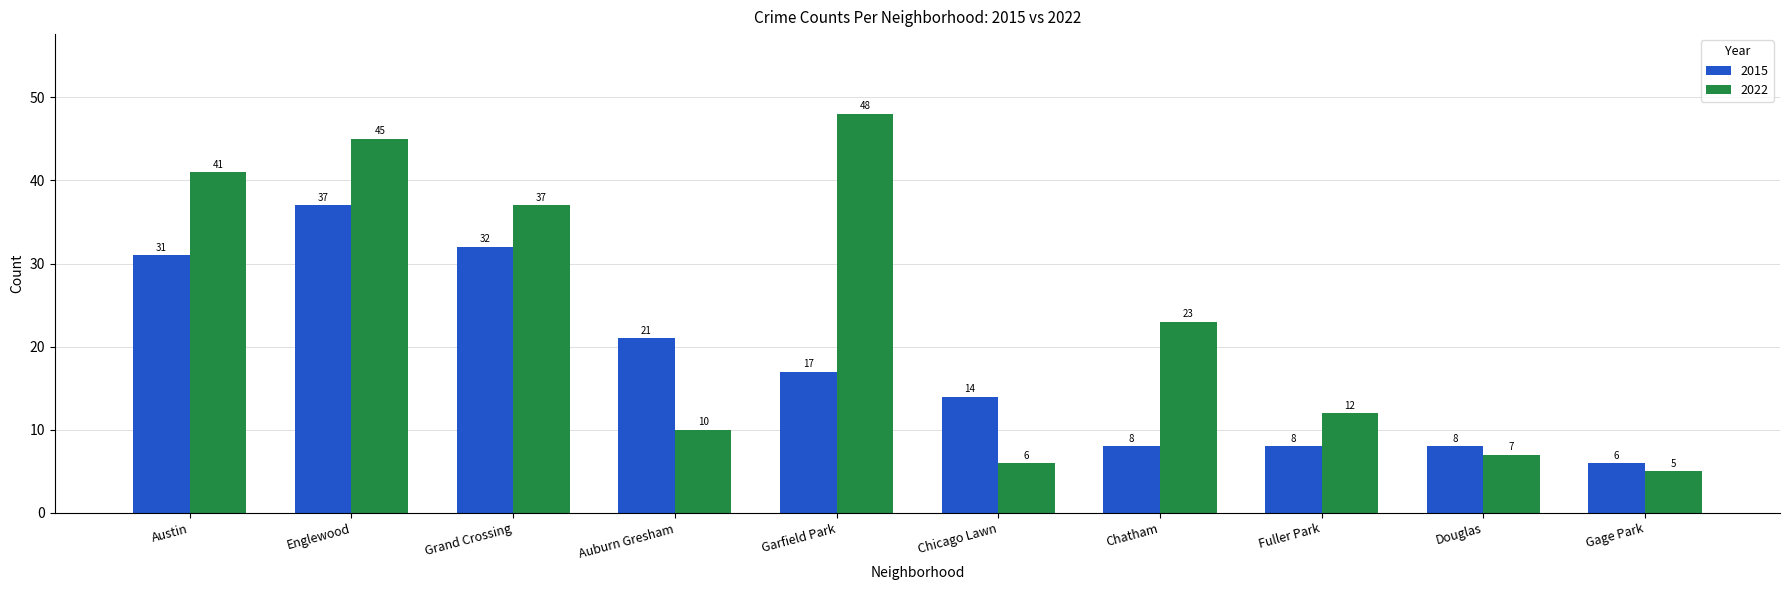

Are the bars horizontal?

No